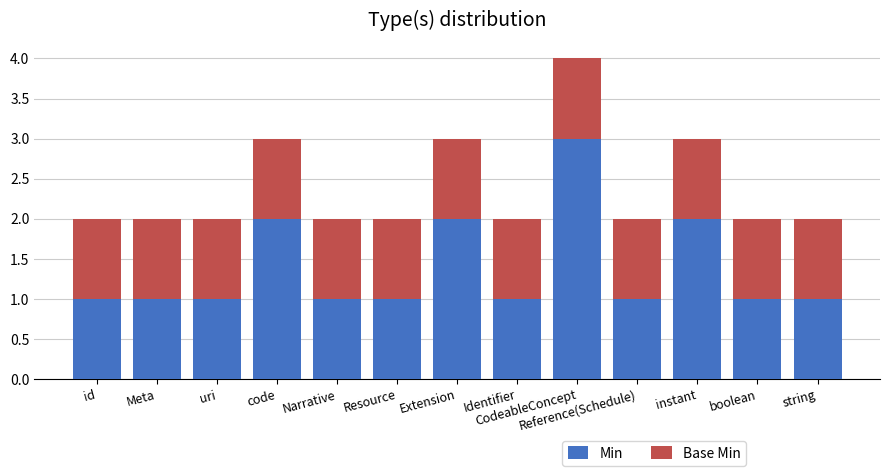

The value of Min at uri is 1. True or false?

True